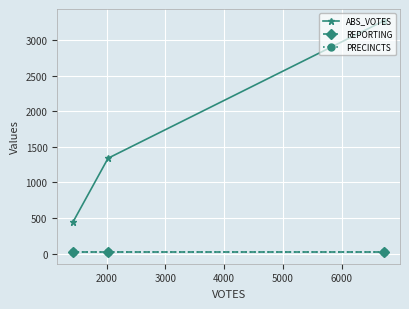

How many ABS_VOTES values are between 441 and 3274?

3